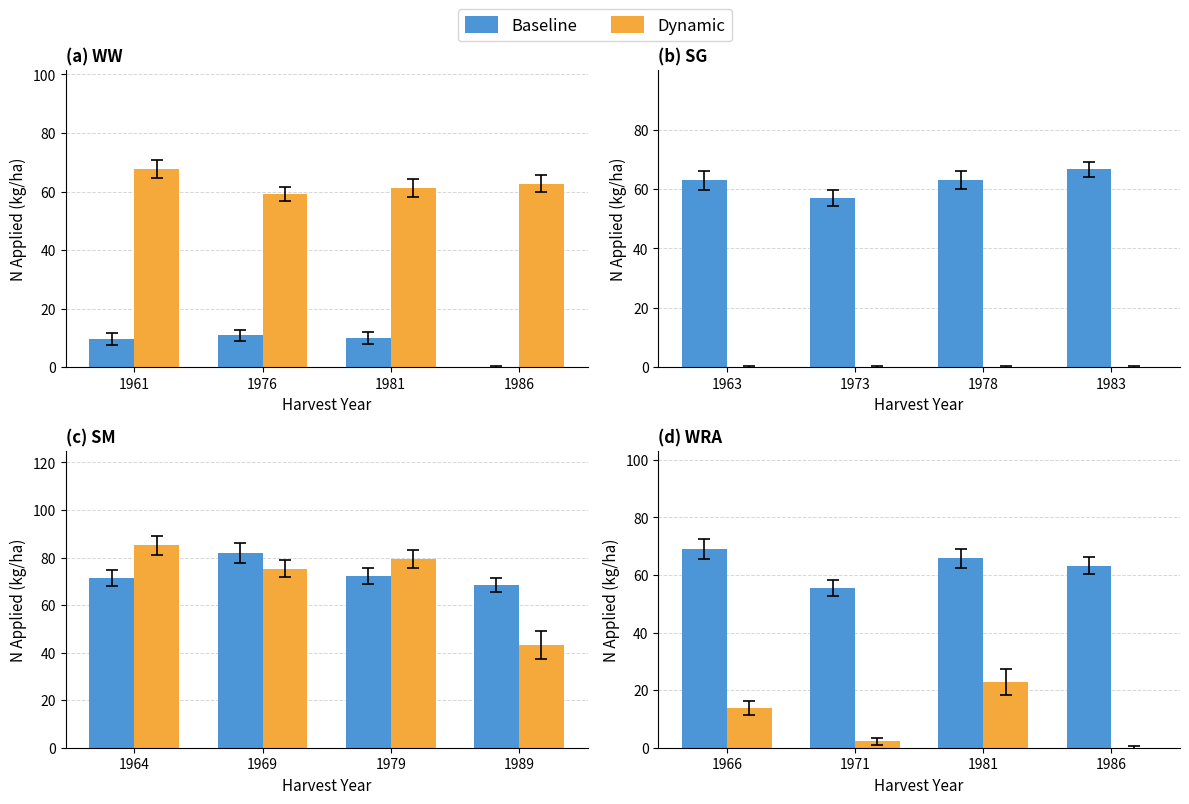

What is the difference between the second highest and minimum values in the Baseline series?

10.3